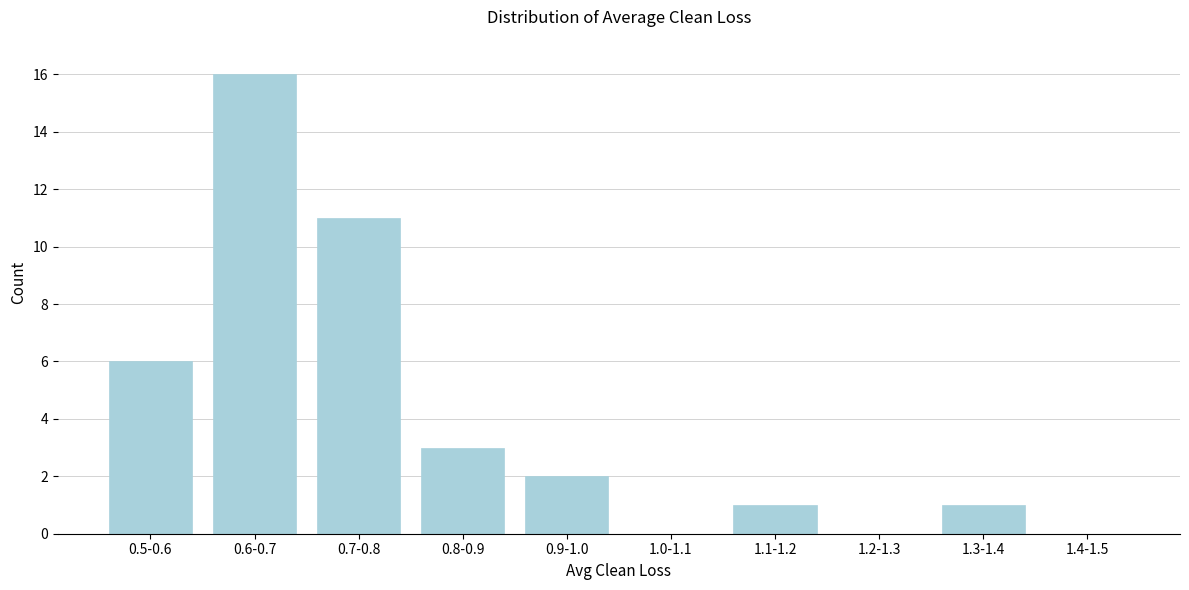

Reading left to right, list all the values displayed in this chart.

0.5-0.6=6	0.6-0.7=16	0.7-0.8=11	0.8-0.9=3	0.9-1.0=2	1.0-1.1=0	1.1-1.2=1	1.2-1.3=0	1.3-1.4=1	1.4-1.5=0